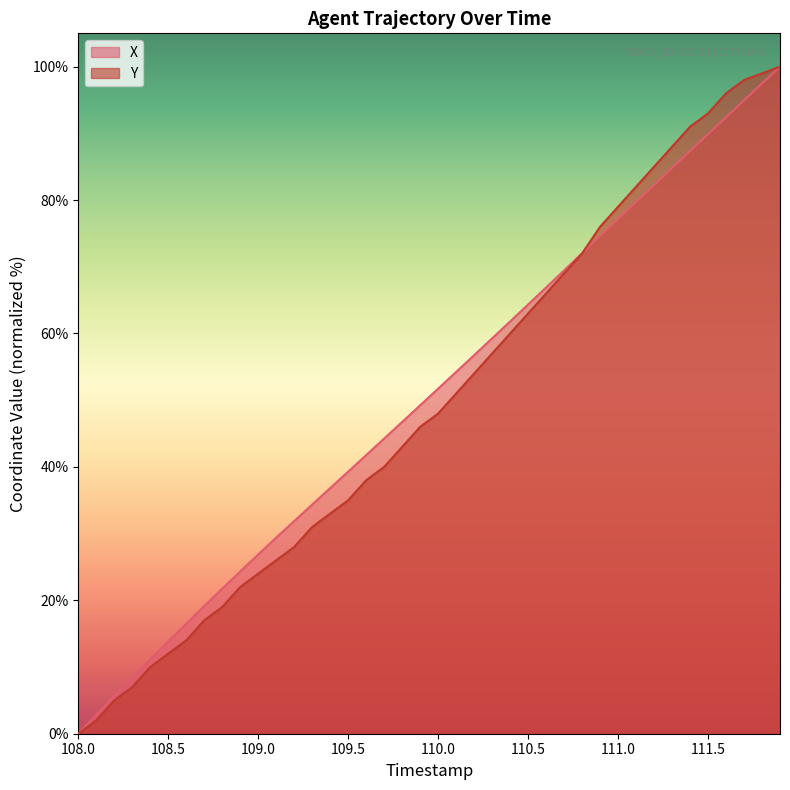

What is the difference between the highest and lowest values at 109.5?

4.3